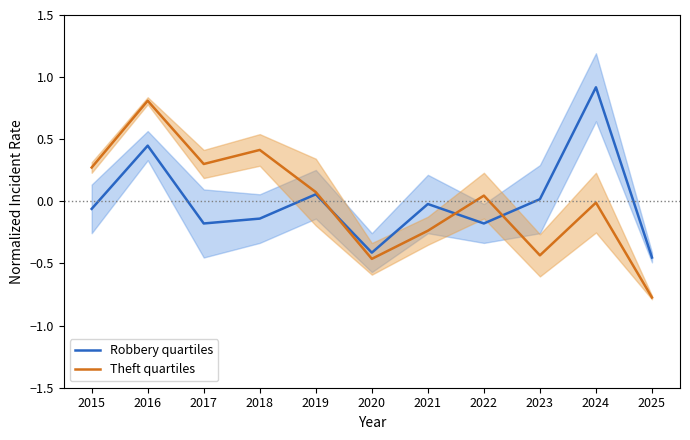

At which label is Robbery quartiles closest to 0?

2023